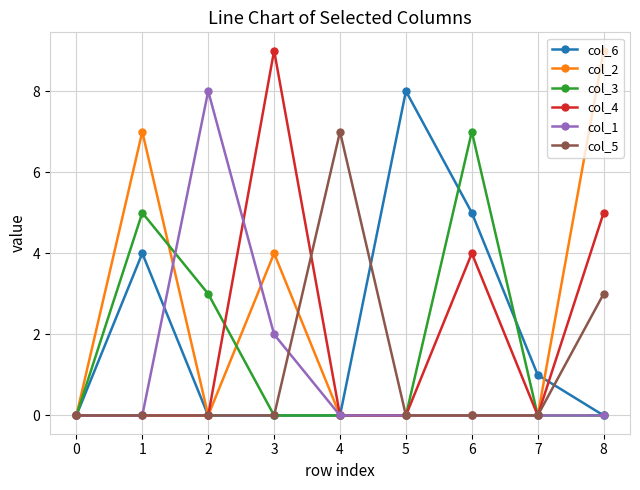

Reading right to left, what are all the values shown in this chart?

col_6: 0	1	5	8	0	0	0	4	0
col_2: 9	0	0	0	0	4	0	7	0
col_3: 0	0	7	0	0	0	3	5	0
col_4: 5	0	4	0	0	9	0	0	0
col_1: 0	0	0	0	0	2	8	0	0
col_5: 3	0	0	0	7	0	0	0	0